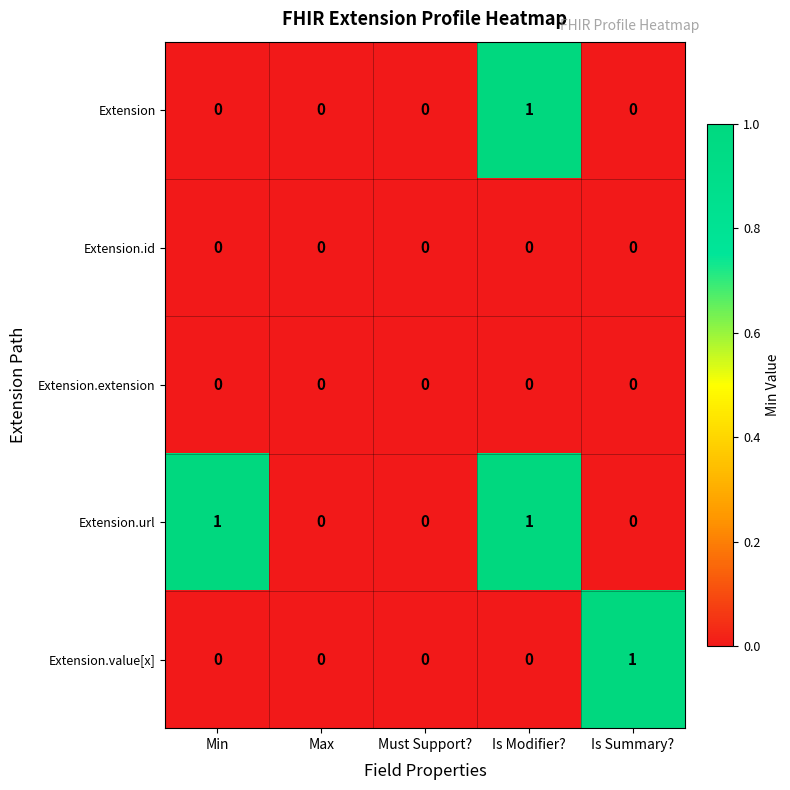

Count the Extension.url values in the range 0 to 1.

5